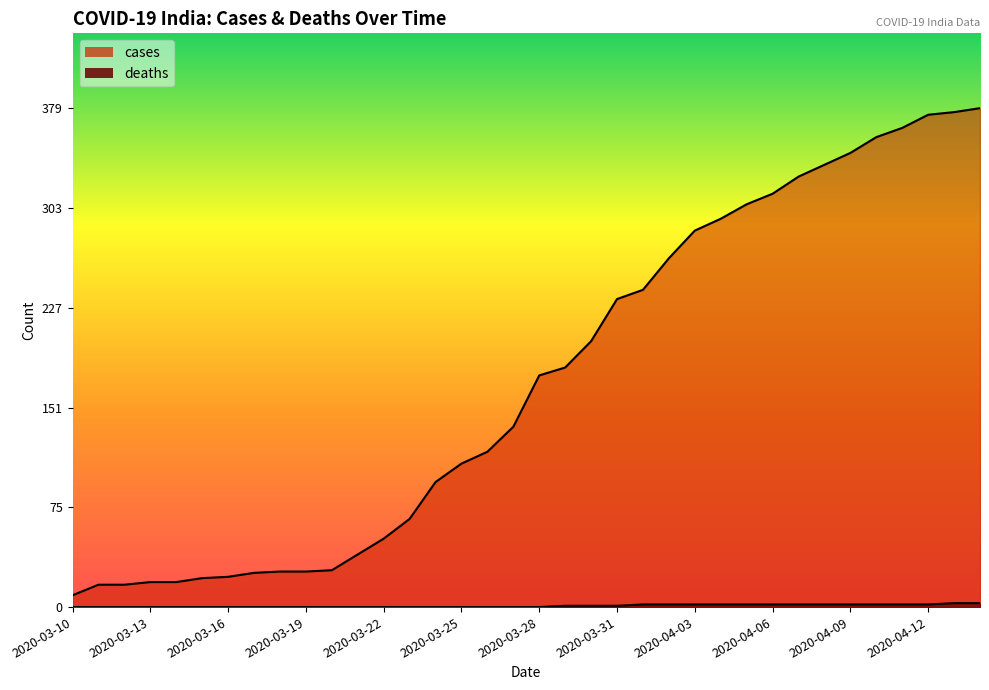

What position from the right is 2020-03-30?

16